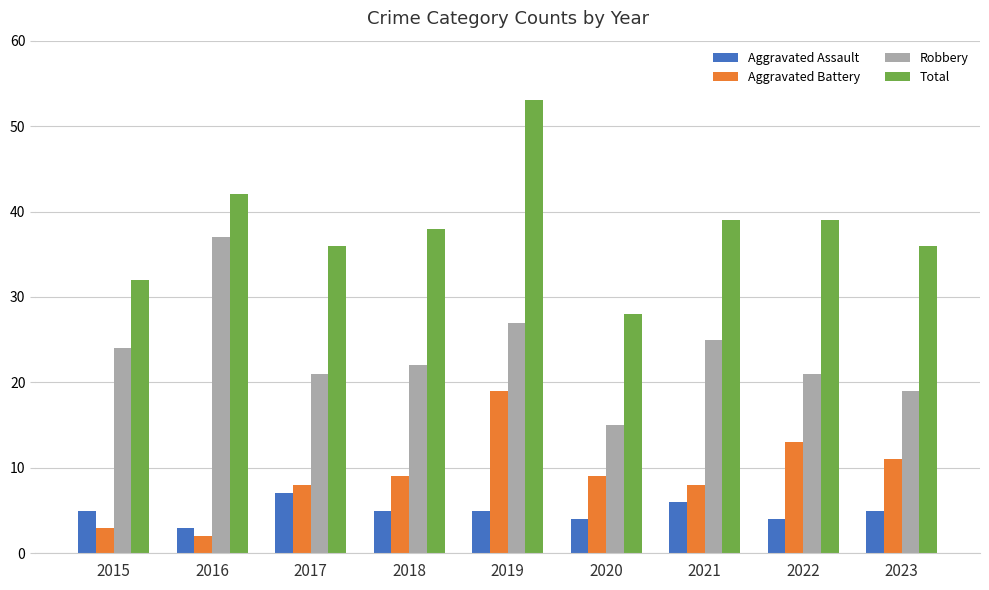

Which series has the largest range (max minus min)?

Total